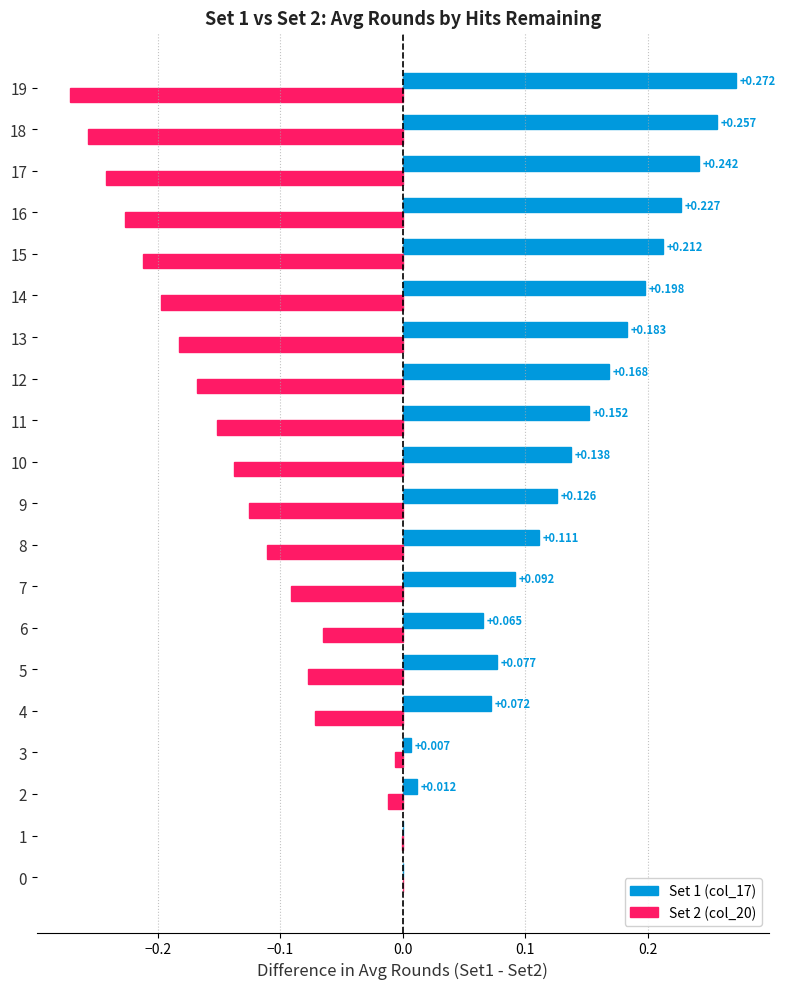

How many categories are shown in the chart?

20